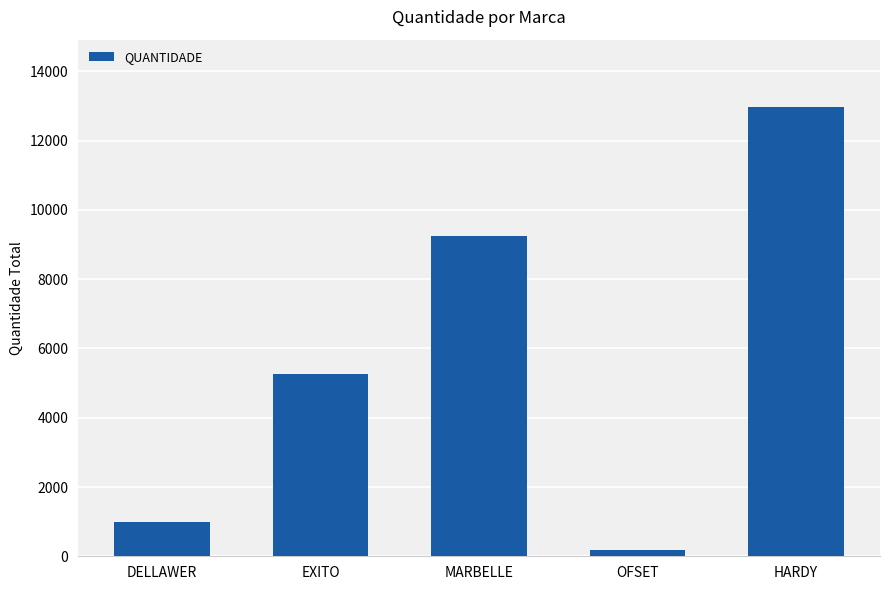

What is the maximum value shown in the chart?

12969